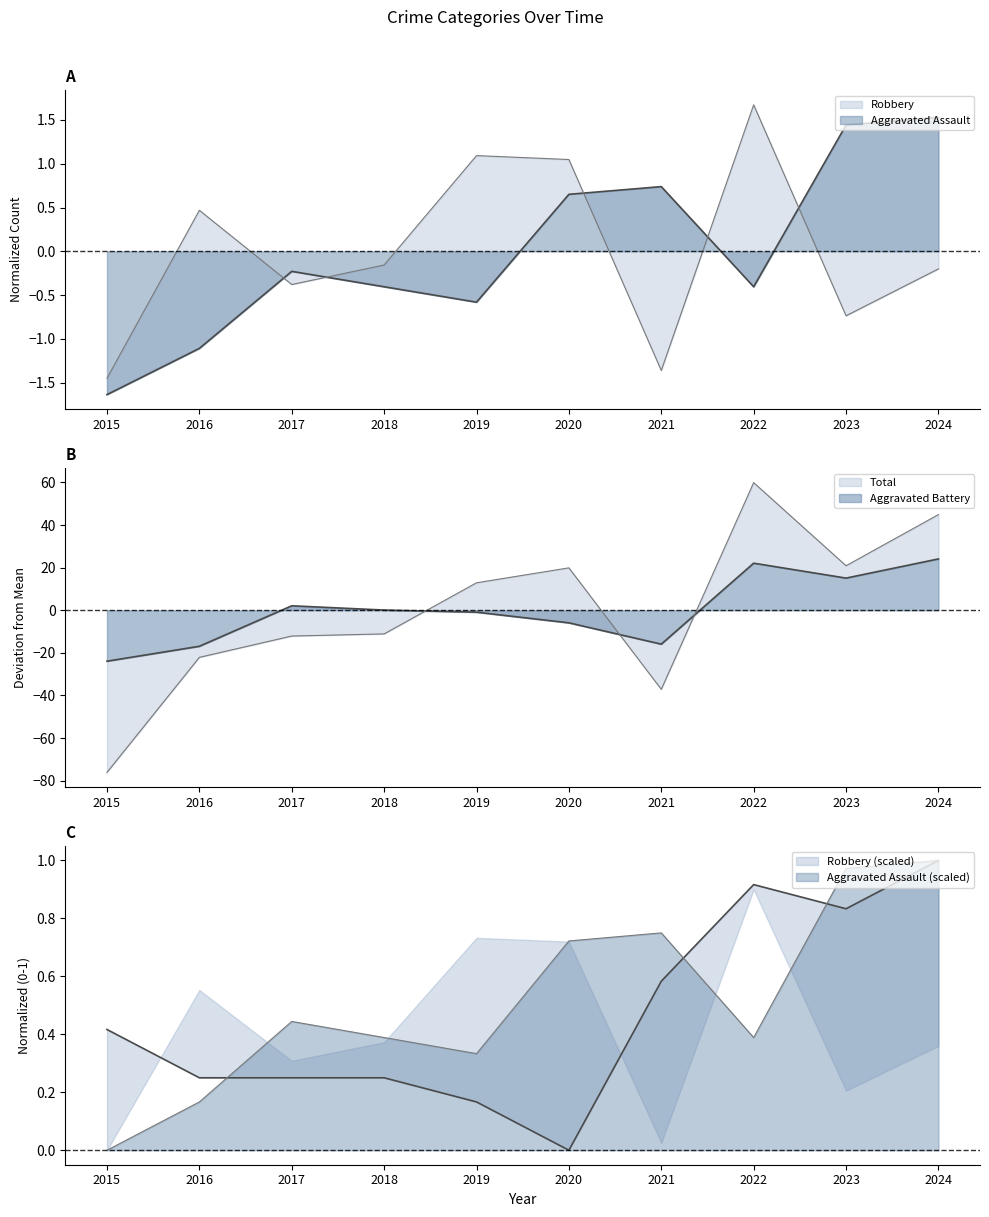

What is the spread (max minus min) of values at 2023?

21.6